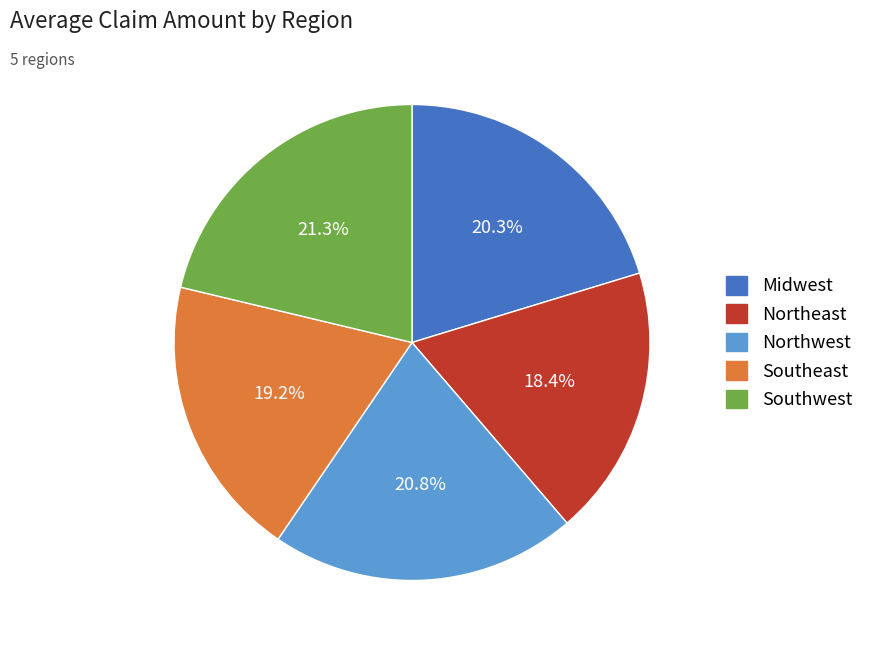

Does Southeast account for over 50% of the chart?

No